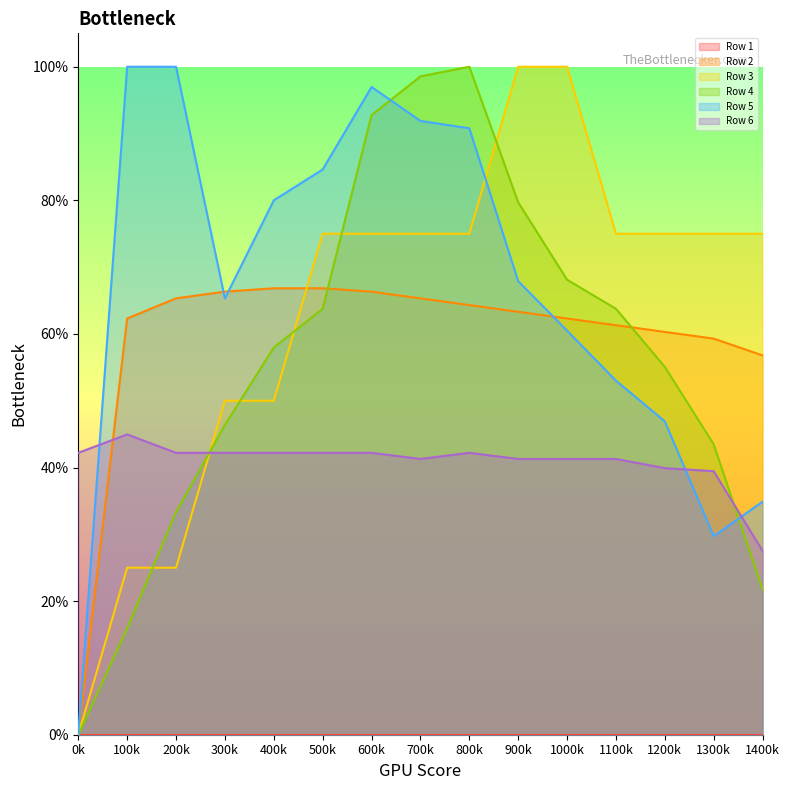

Which series has the largest total across all categories?

Row 5